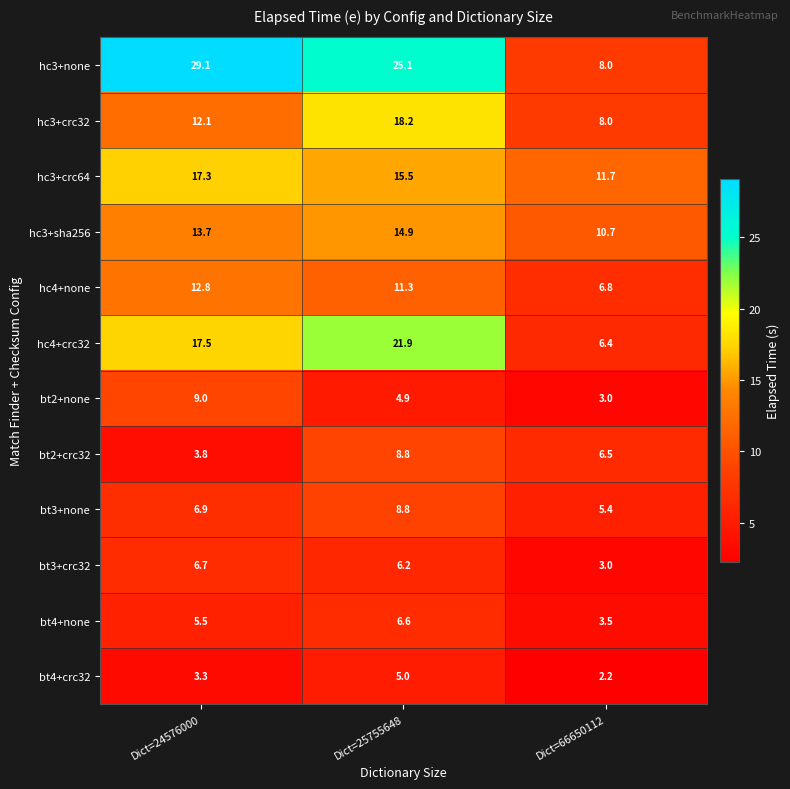

What is the difference between the maximum and minimum values in the bt2+none series?

6.0